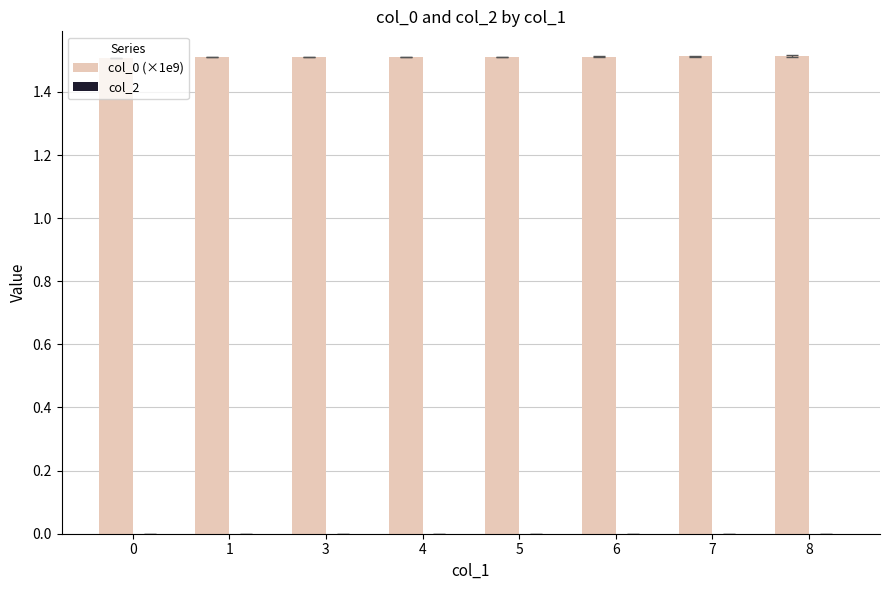

What is the greatest value displayed?

1.5